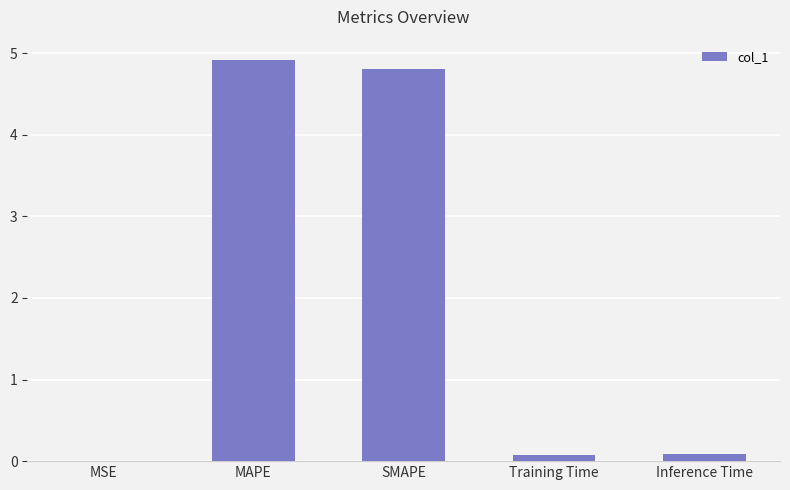

At which category does the chart reach its peak across all series?

MAPE